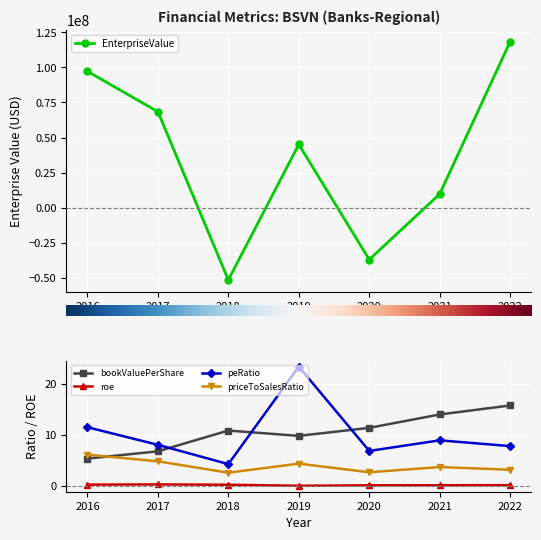

What is the difference between the second highest and minimum values in the bookValuePerShare series?

8.7